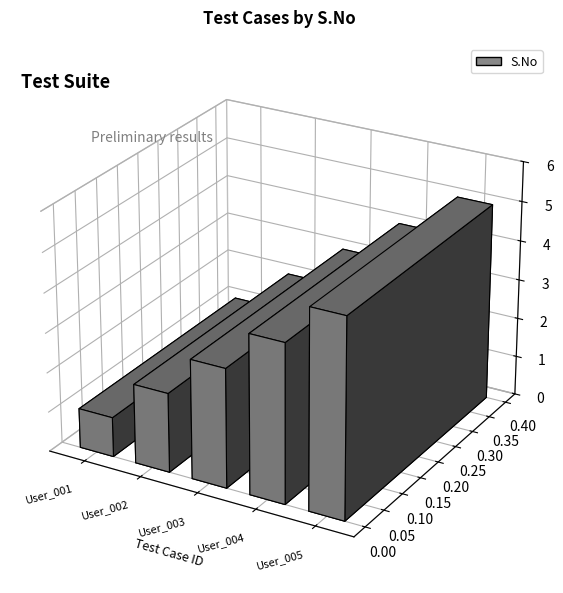

What is the value of the 4th bar from the left?

4